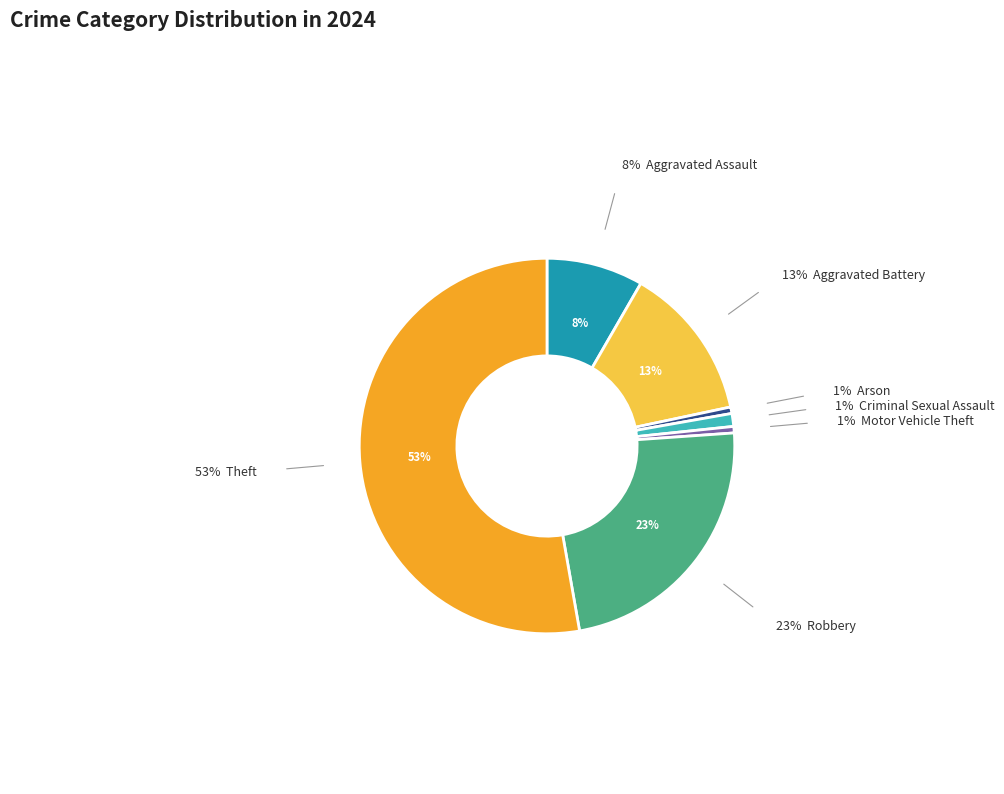

To the nearest percent, what is the difference between the largest and smallest slice percentages?

52%